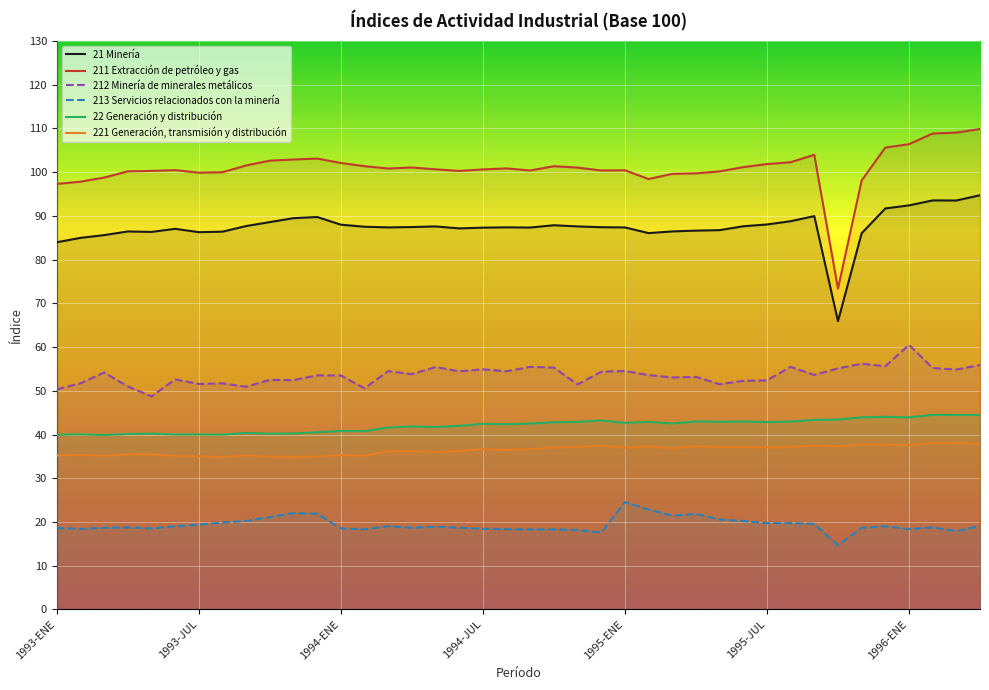

What is the value of the 213 Servicios relacionados con la minería point at the 1st from the left?

18.6